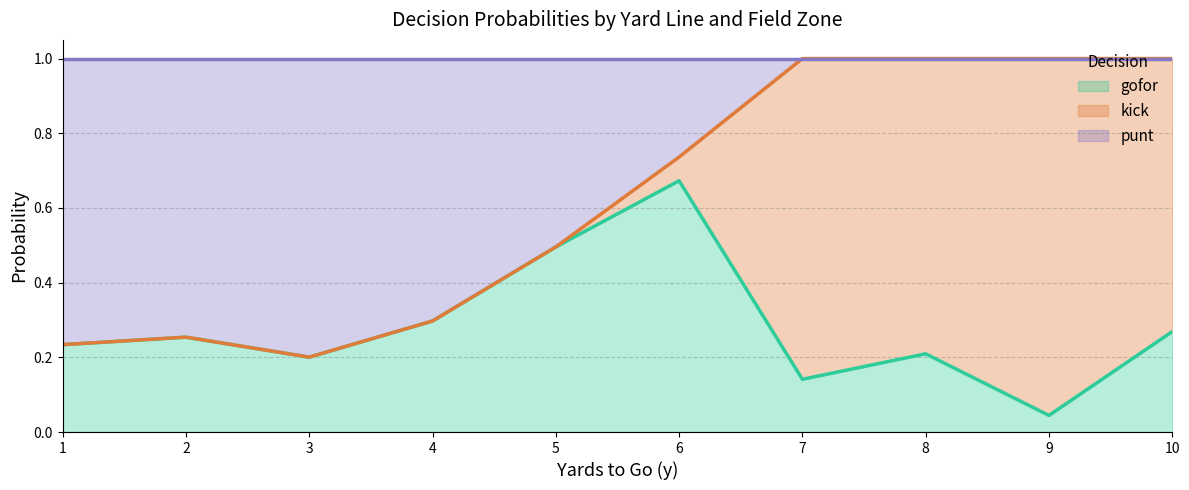

Which category has the highest value in the gofor series?

6